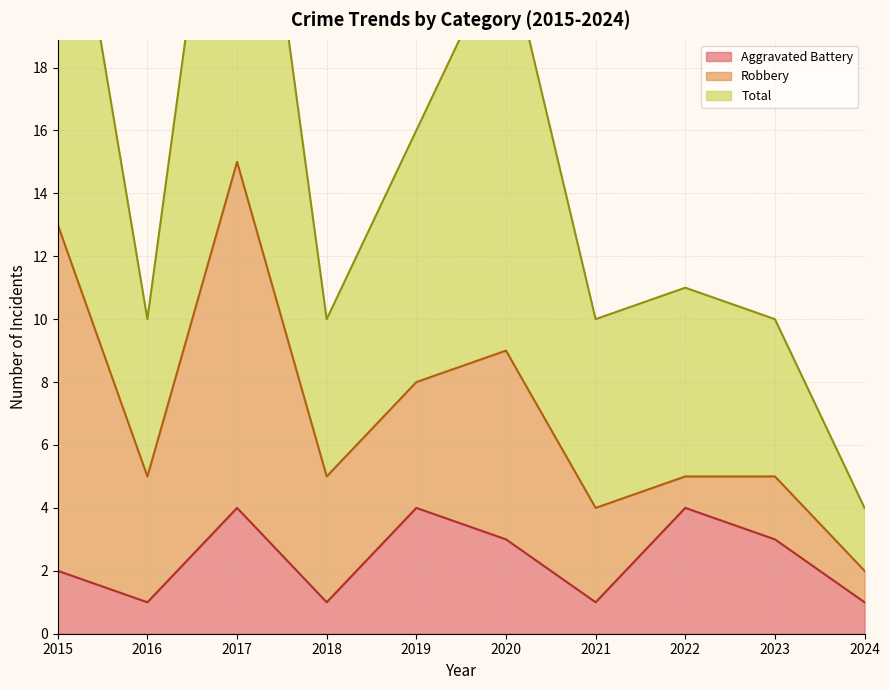

What is the minimum value shown in the chart?

1